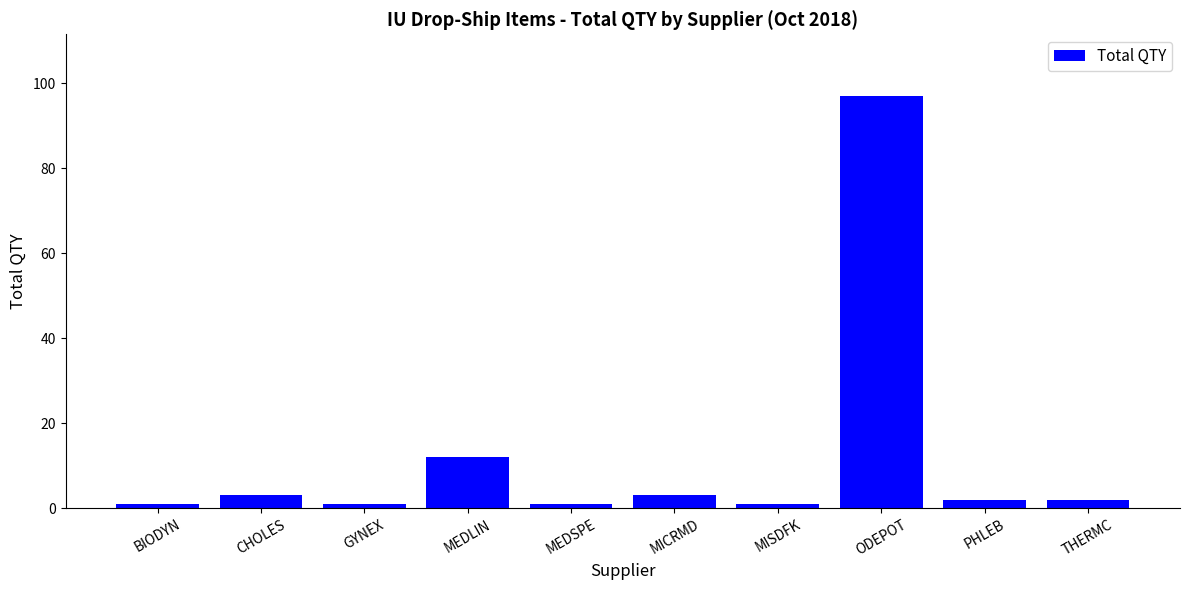

What is the maximum value shown in the chart?

97